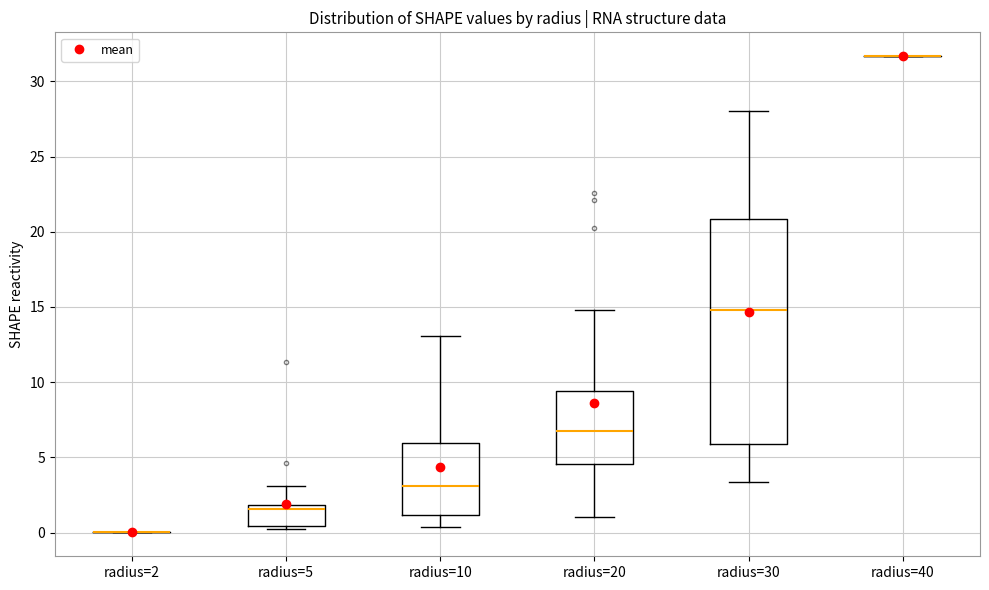

Reading left to right, read every box against the y-axis: the position of its median line, the range the box covers, and the ends of its whiskers. The values are not printed on the chart, so give them approximately, as read against the axis.

radius=2: box collapsed to a line at 0.0, whiskers 0.0 to 0.0
radius=5: median 1.5, box 0.5 to 2.0, whiskers 0.0 to 3.0
radius=10: median 3.0, box 1.0 to 6.0, whiskers 0.5 to 13.0
radius=20: median 6.5, box 4.5 to 9.5, whiskers 1.0 to 15.0
radius=30: median 15.0, box 6.0 to 21.0, whiskers 3.5 to 28.0
radius=40: box collapsed to a line at 31.5, whiskers 31.5 to 31.5